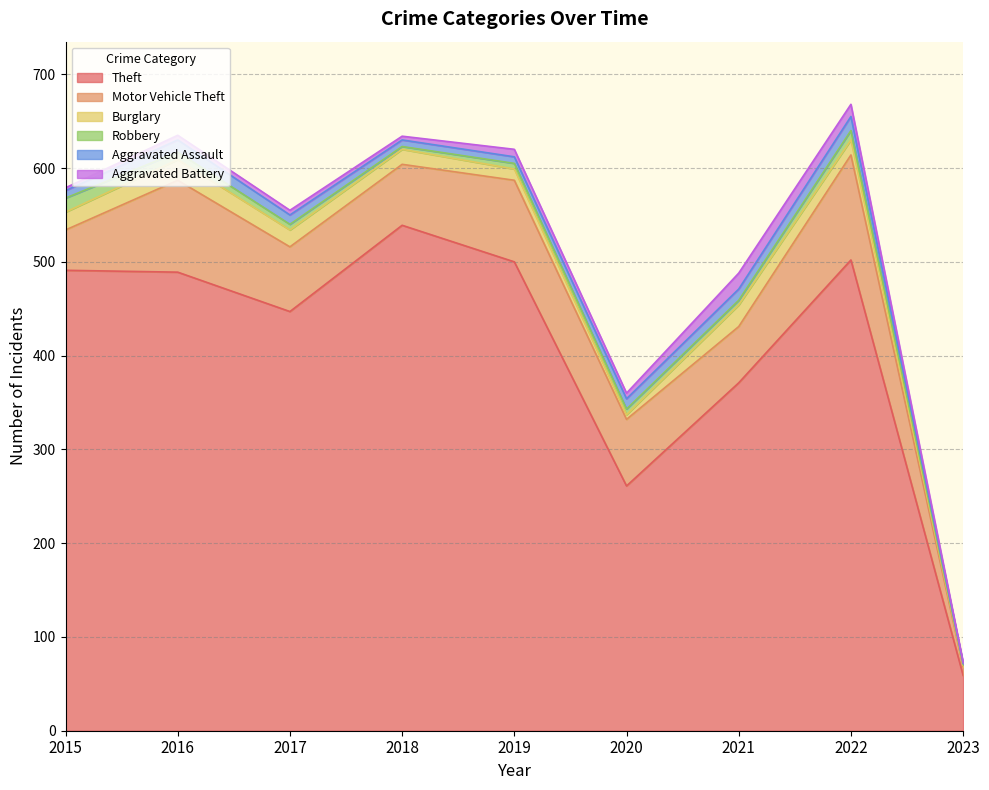

How many interior local peaks does the Robbery series have?

1